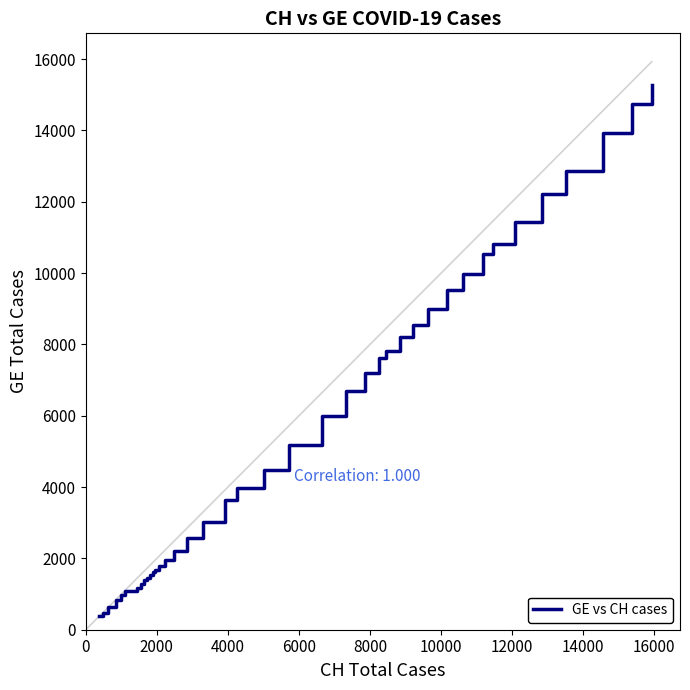

What is the maximum value shown in the chart?

15284